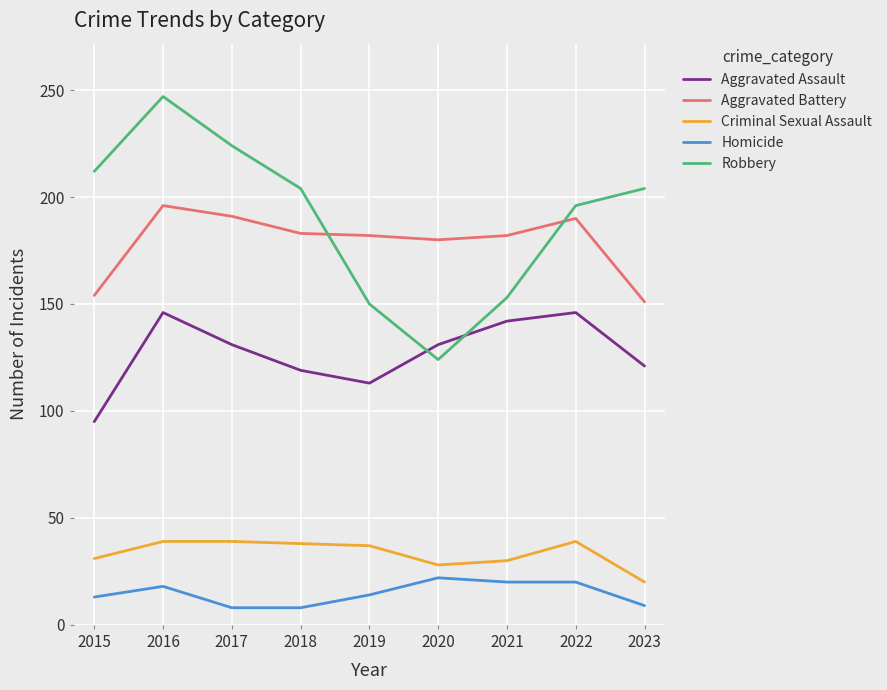

What is the lowest value of the Aggravated Assault series?

95